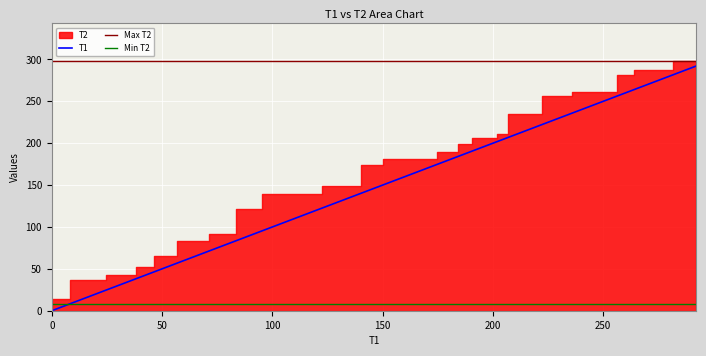

Approximately how many times larger is the value at 201.92 compared to 222.22?

0.9